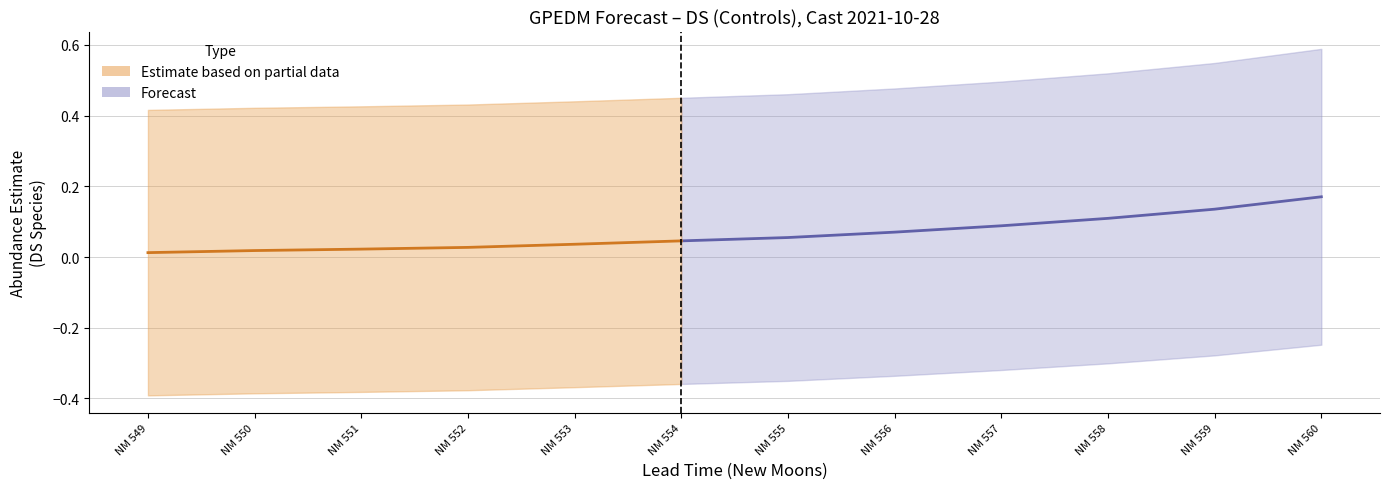

True or false: estimate and upper_pi cross at least once.

False